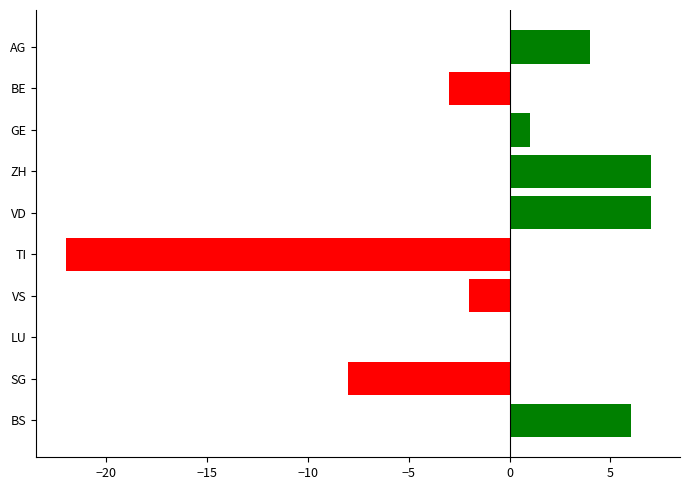

Read the value at TI.

-22